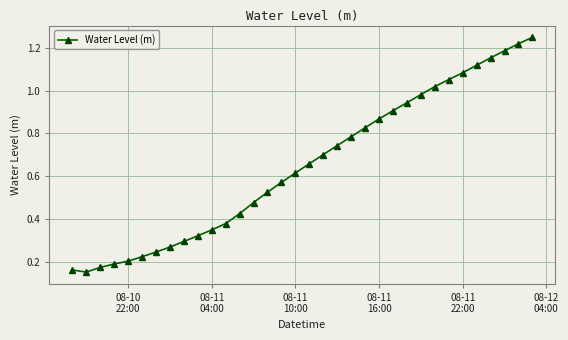

What is the sum of all values?

22.1